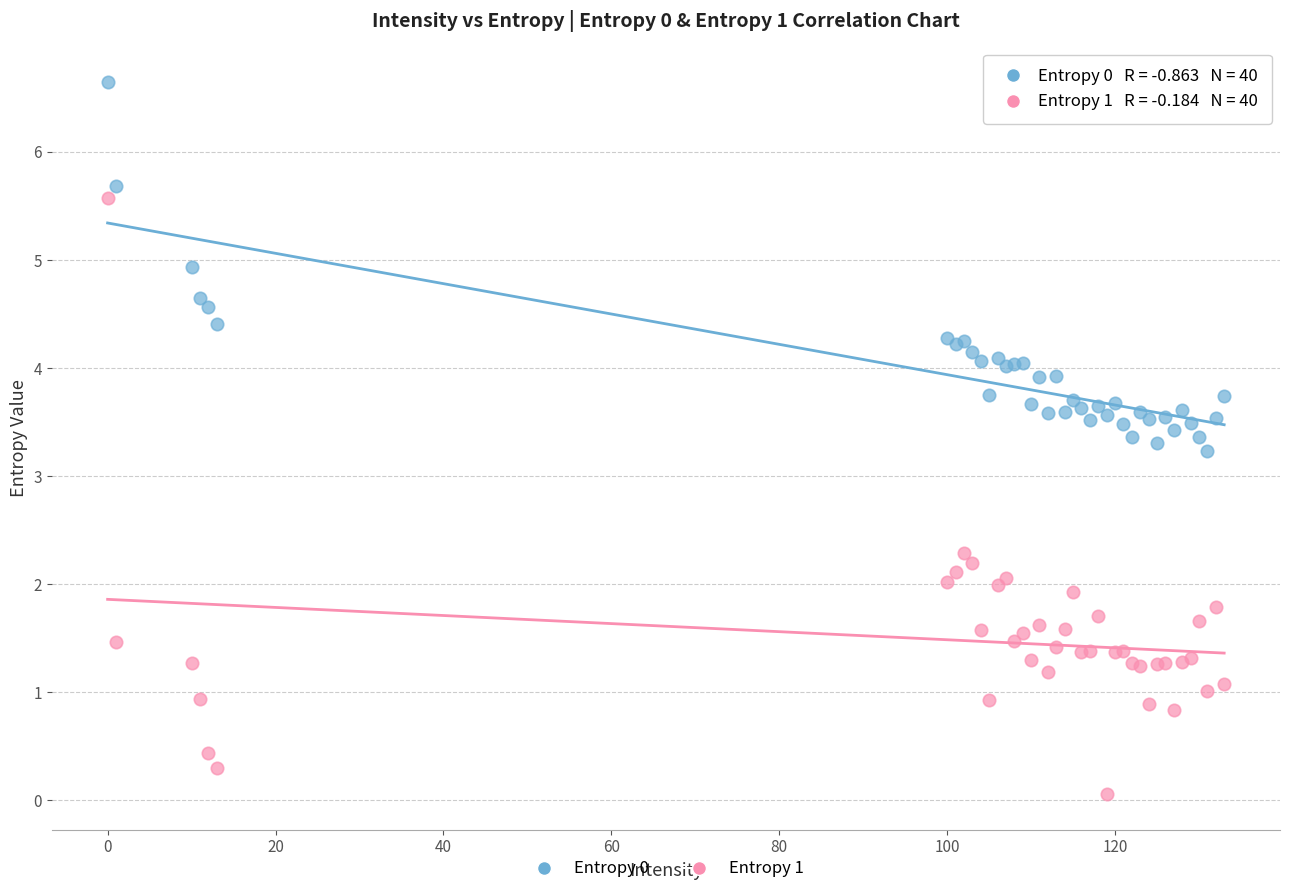

What are all the series names shown in the legend?

Entropy 0, Entropy 1